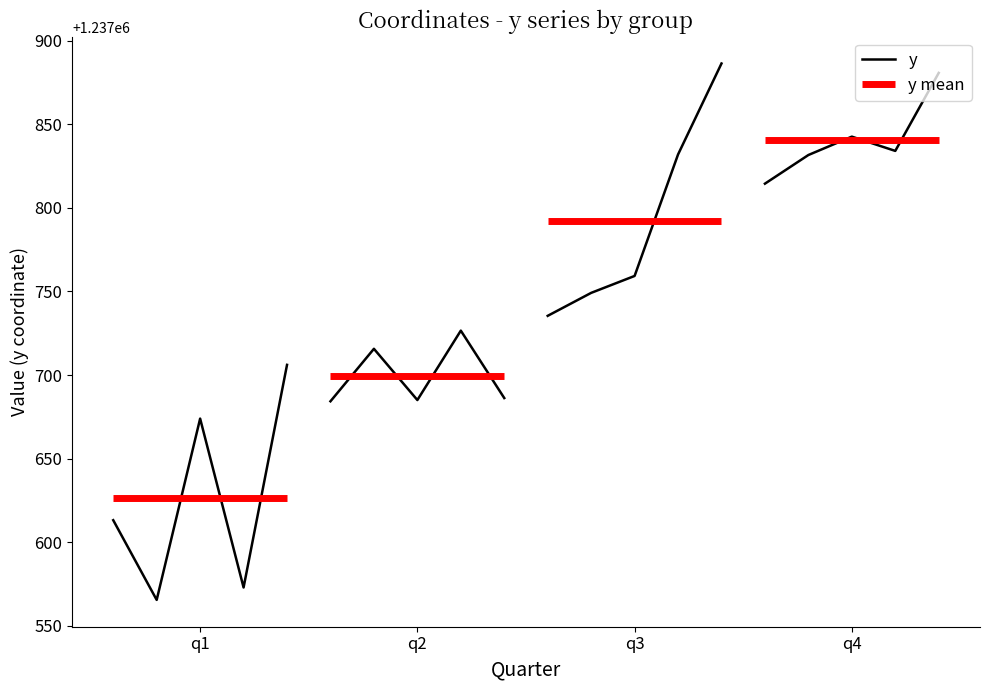

Where is the data nearest to the value 1237635?

q1